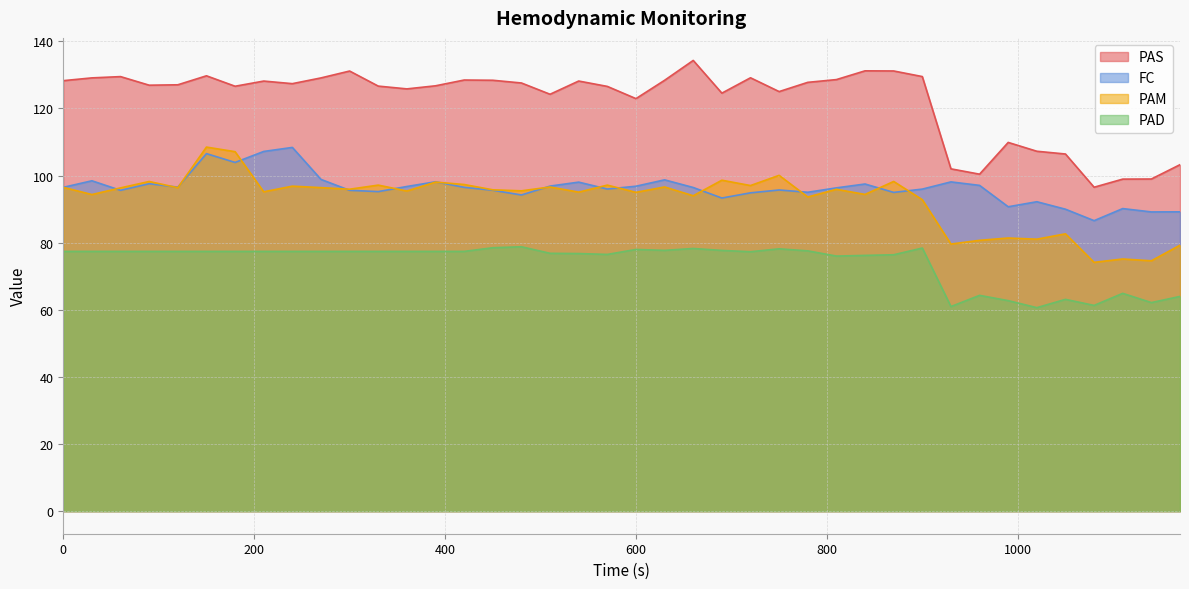

Rank the categories by PAD value from highest to lowest.

480, 450, 900, 660, 750, 600, 630, 690, 780, 0, 30, 60, 90, 120, 150, 180, 210, 240, 270, 300, 330, 360, 390, 420, 720, 510, 540, 570, 870, 840, 810, 1110, 960, 1170, 1050, 990, 1140, 1080, 930, 1020